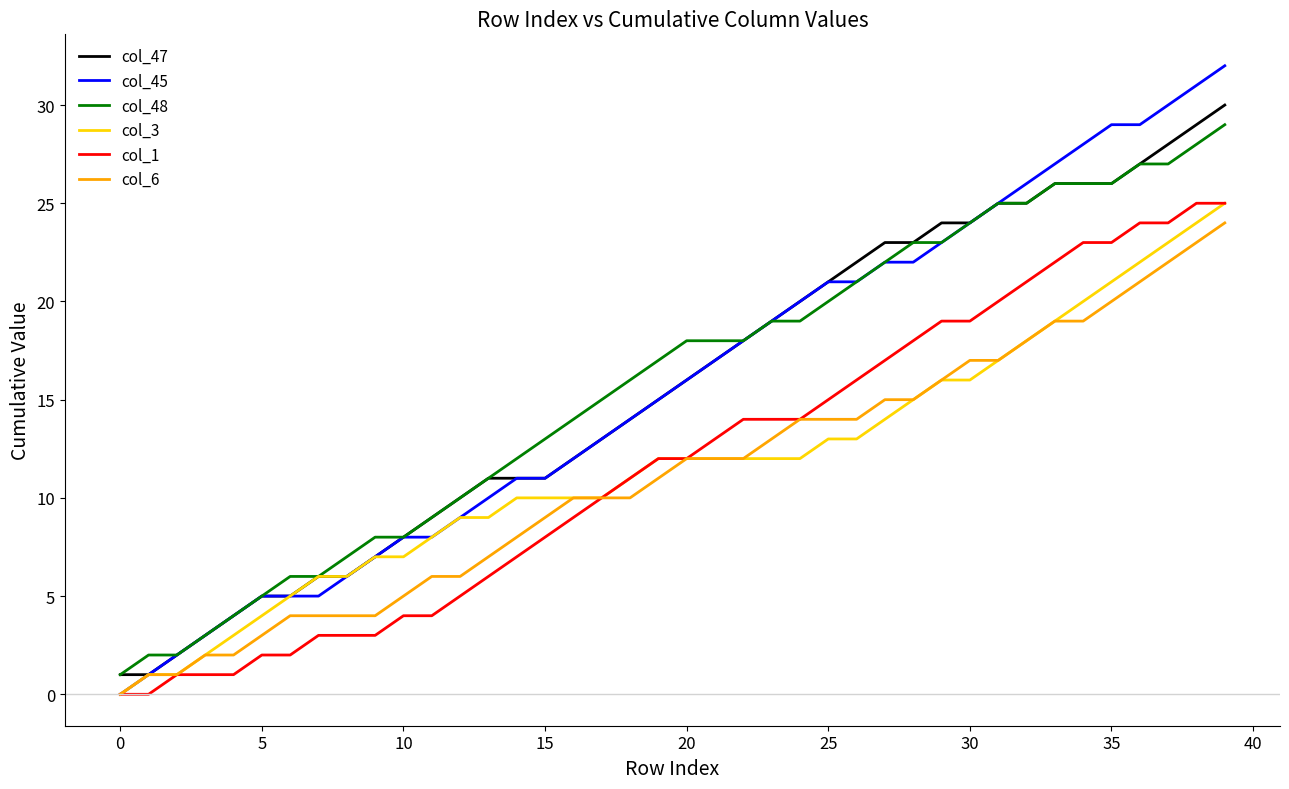

What is the greatest value displayed?

32